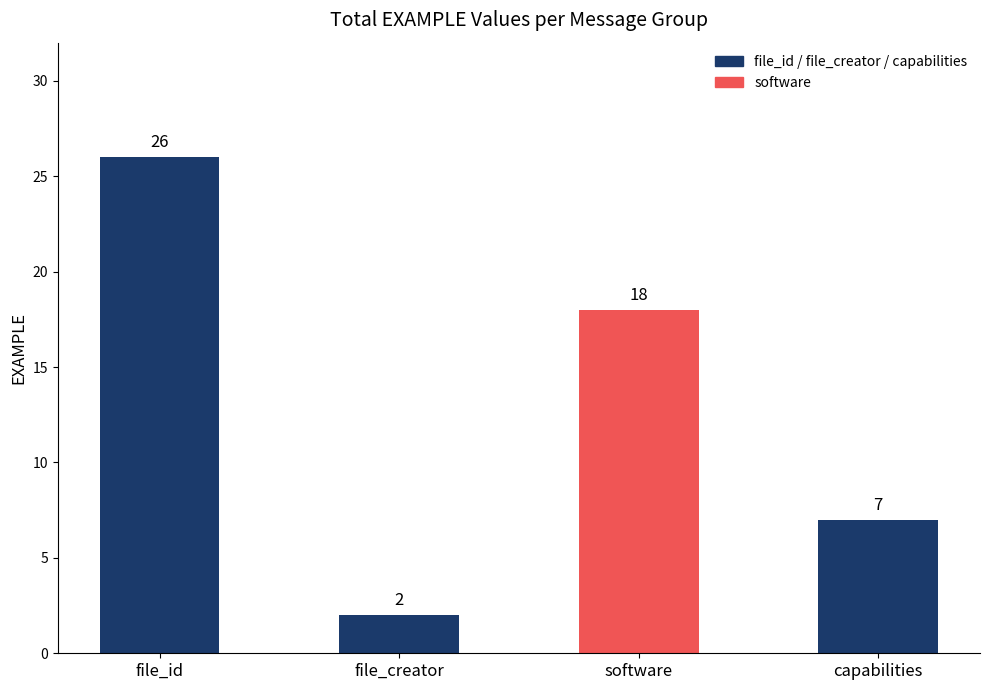

What position from the left is software?

3